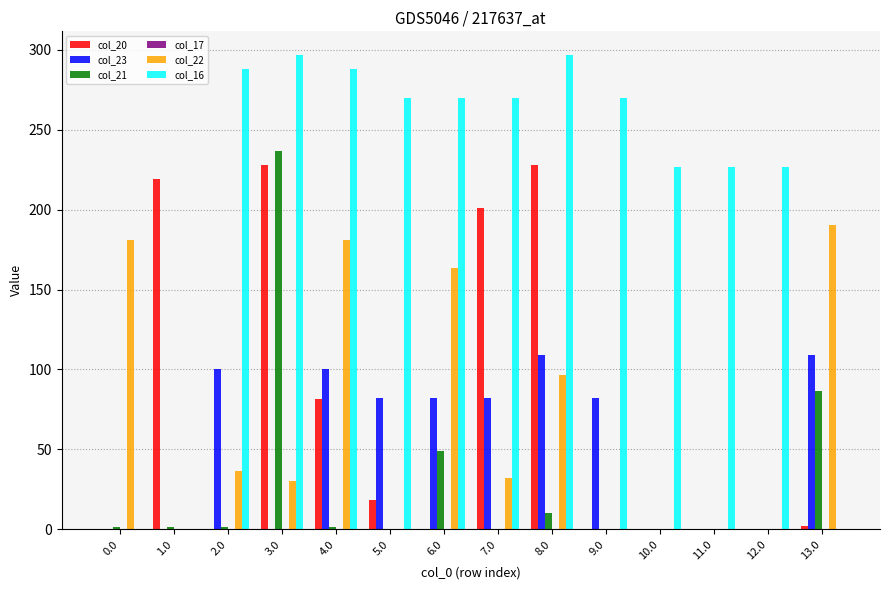

The value of col_22 at 4.0 is 324.1. True or false?

False